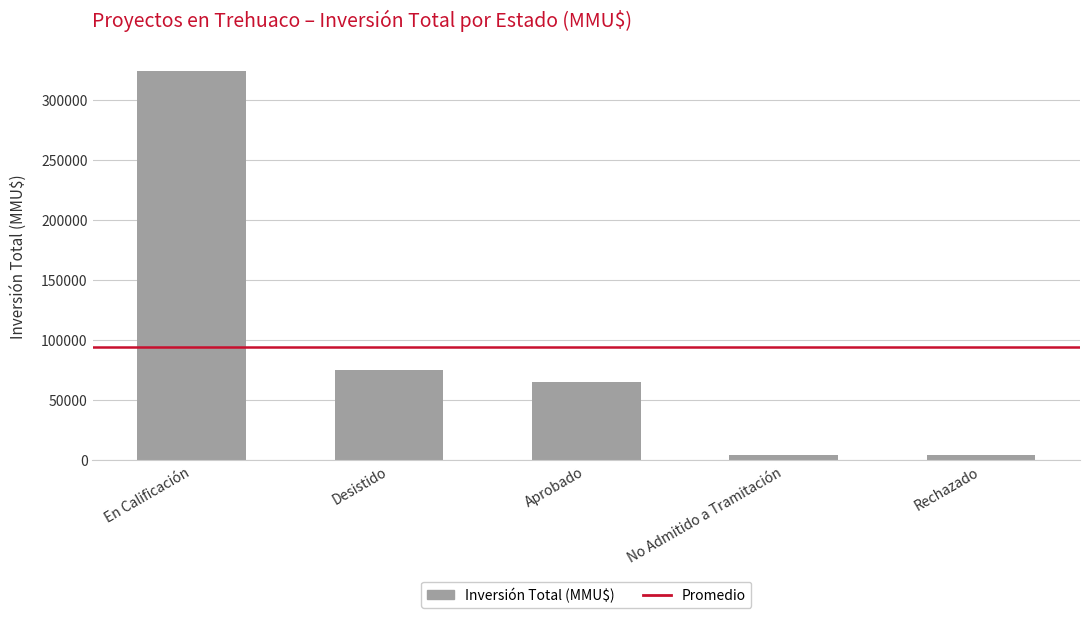

Where is the data nearest to the value 164010?

Desistido